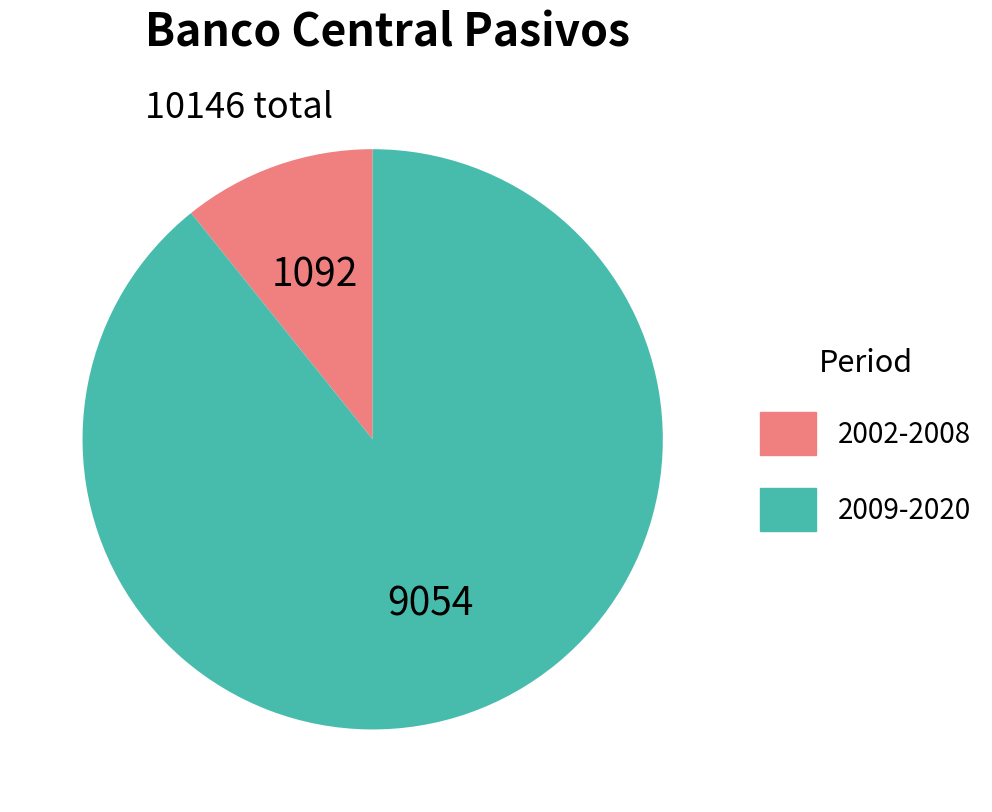

Combined, do 2009-2020 and 2002-2008 account for over 50%?

Yes